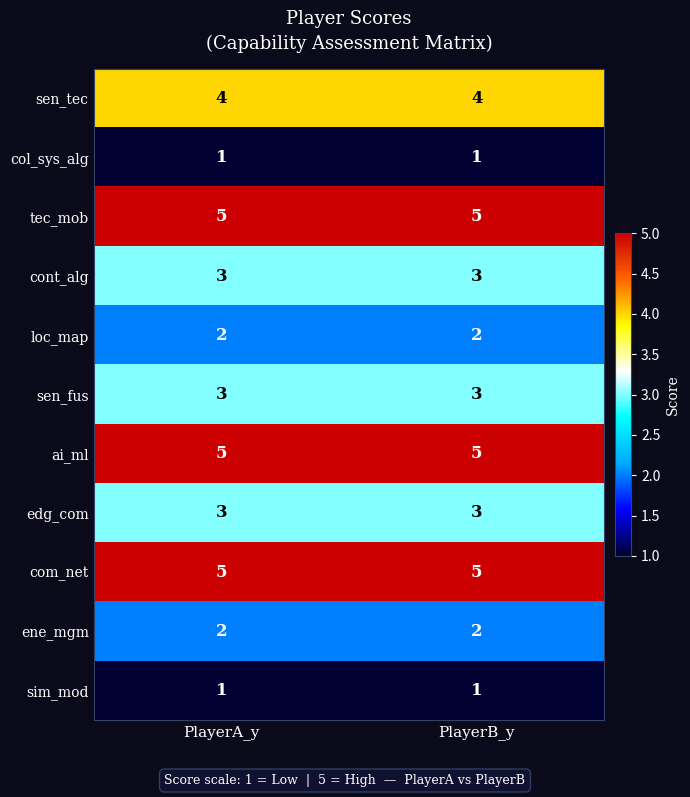

The tec_mob series shows 5 at PlayerB_y. True or false?

True